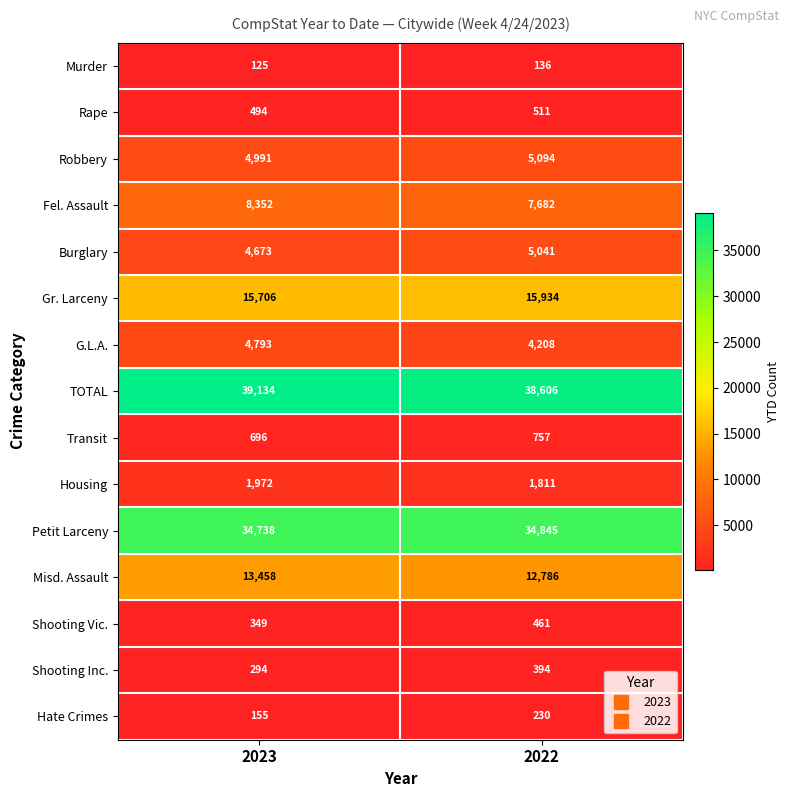

Which category has the highest value across all series?

2023